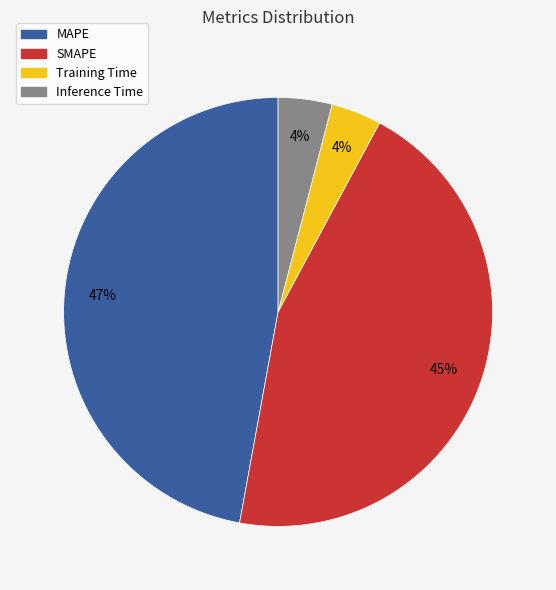

To the nearest percent, what is the difference between the Training Time and SMAPE slice percentages?

41%